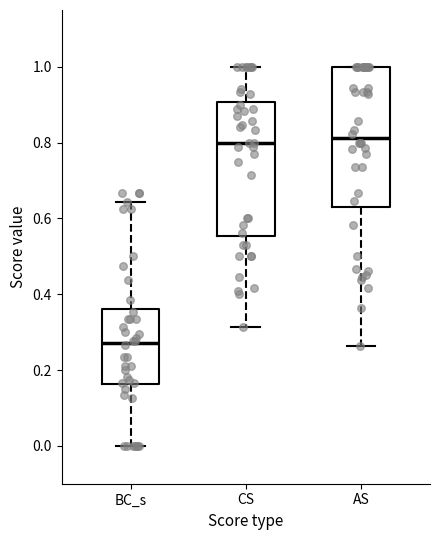

Which box has the lowest median line?

BC_s